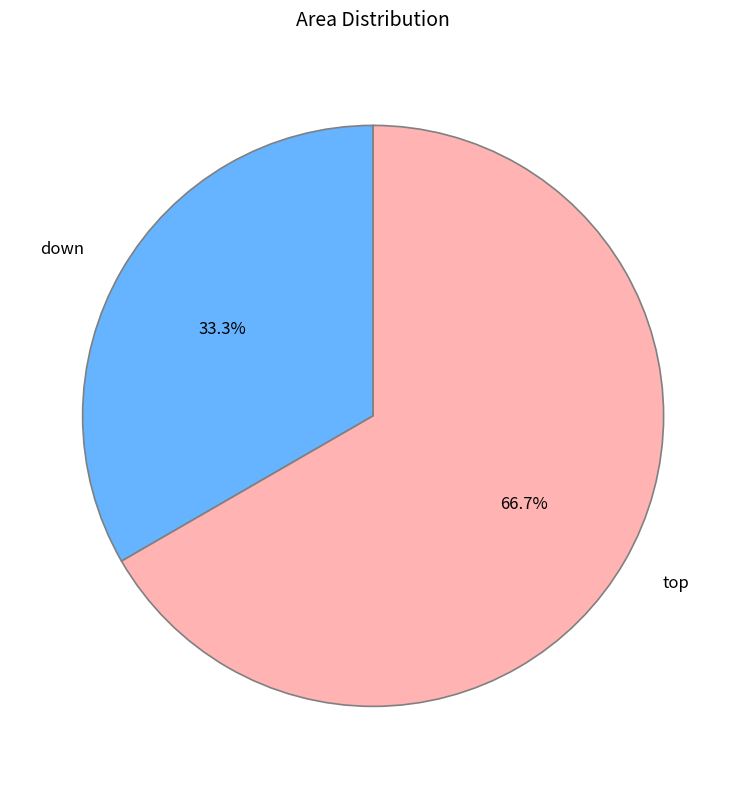

Which slice is the largest?

top